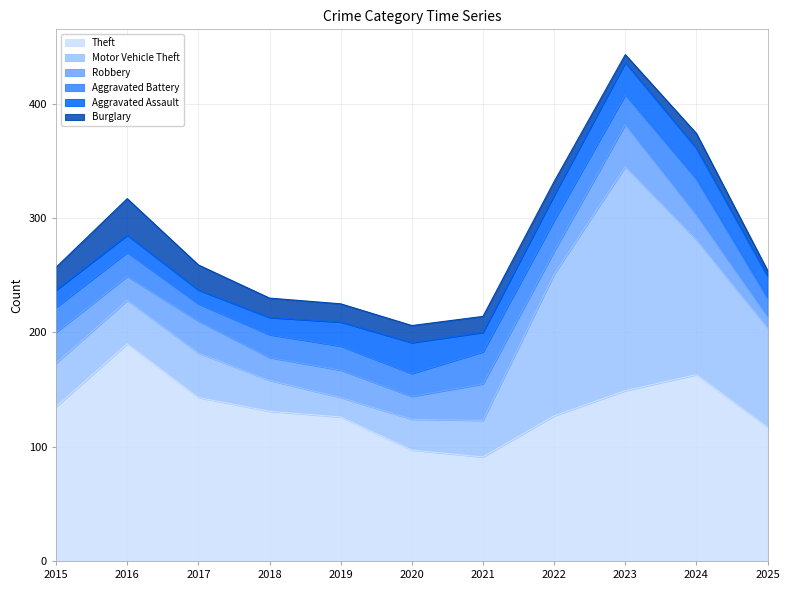

How many interior local peaks does the Burglary series have?

2